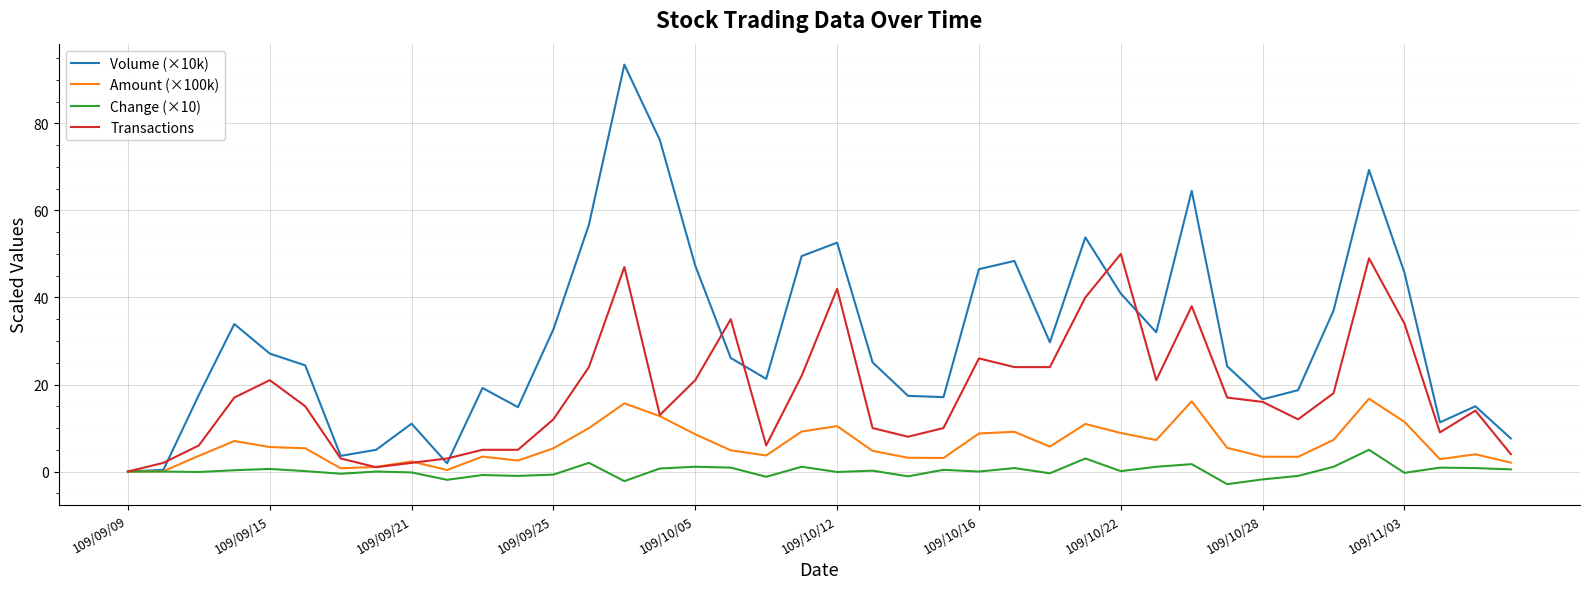

Does the chart have visible grid lines?

Yes